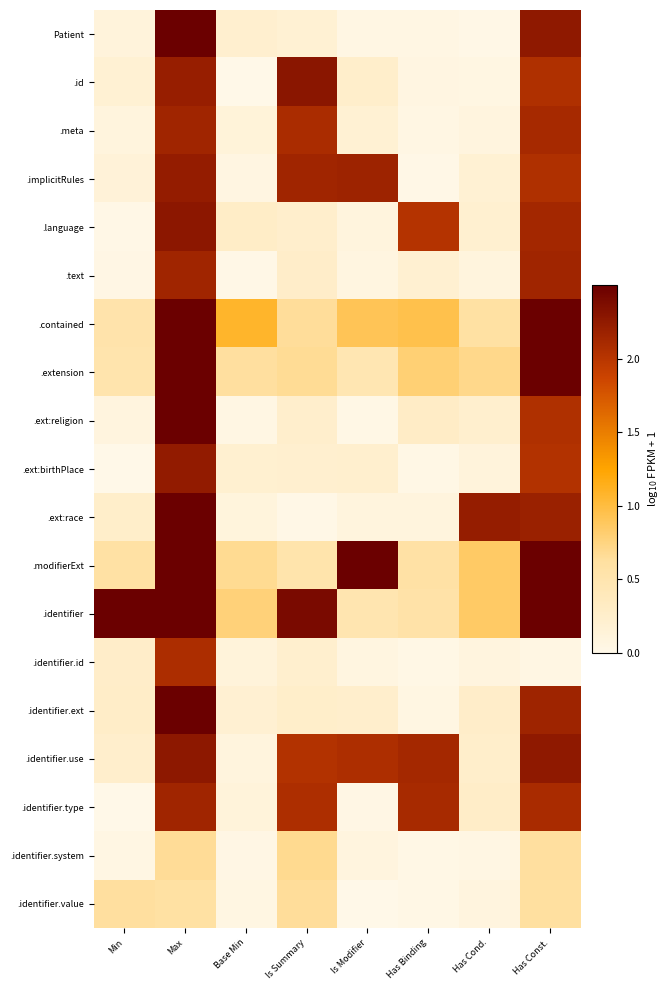

At how many categories does at least one series exceed 1?

8